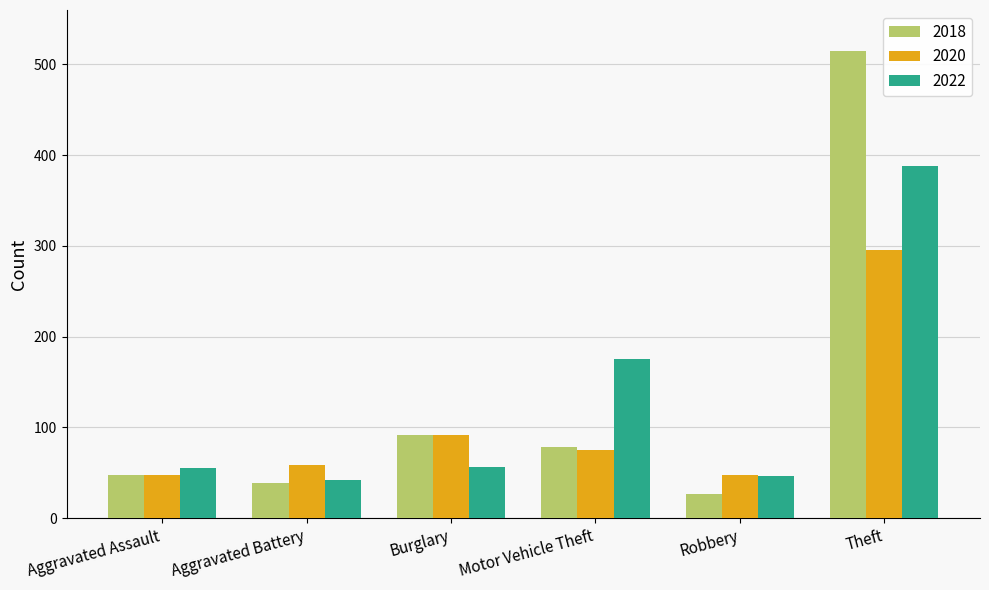

List the series in order of their peak value, lowest first.

2020, 2022, 2018